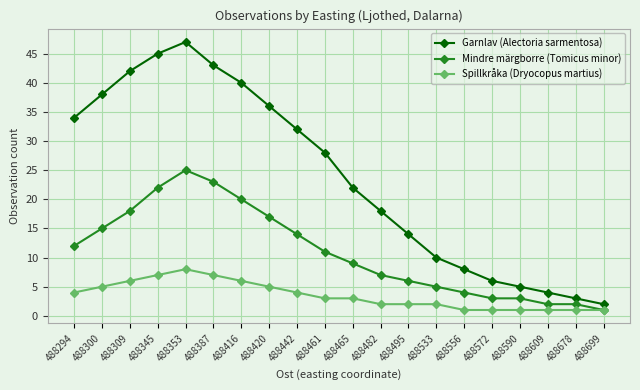

What are all the series names shown in the legend?

Garnlav (Alectoria sarmentosa), Mindre märgborre (Tomicus minor), Spillkråka (Dryocopus martius)